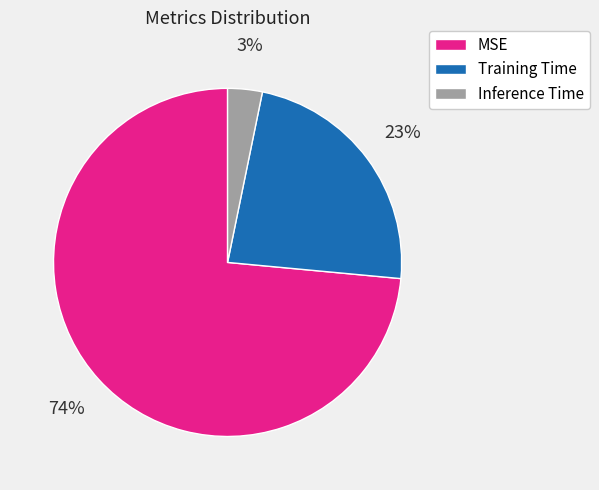

Is the sum of Training Time and Inference Time greater than half?

No